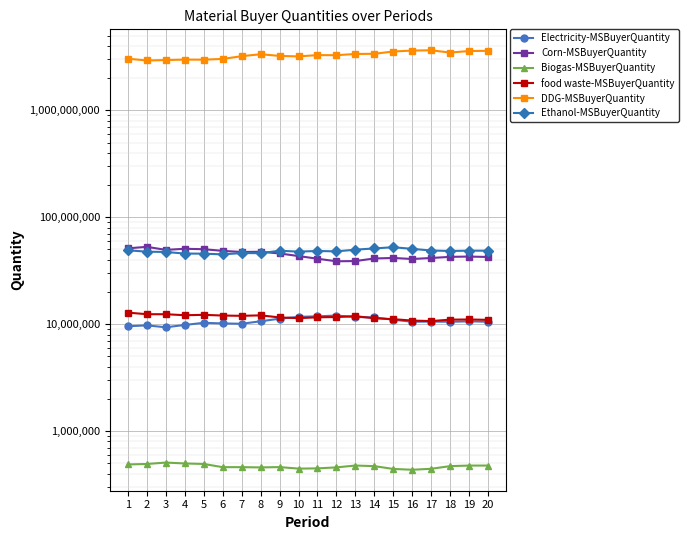

True or false: Biogas-MSBuyerQuantity and DDG-MSBuyerQuantity intersect in this chart.

False